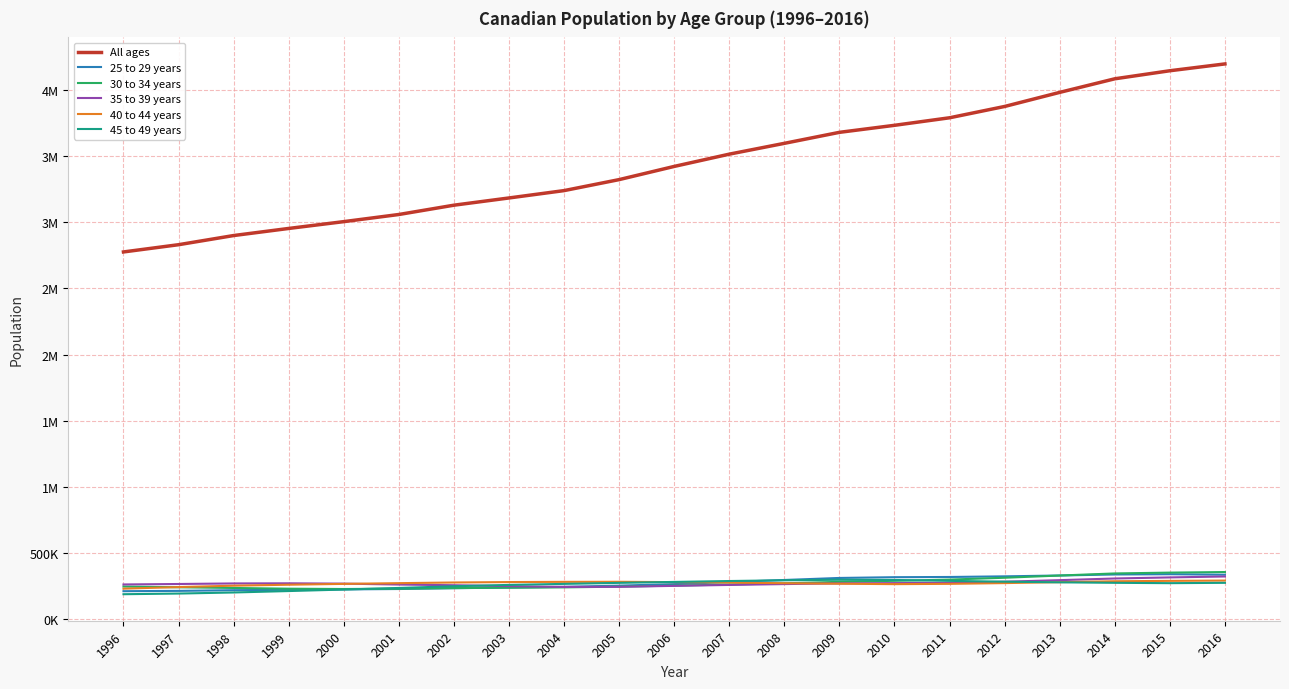

Rank the series at 2012 from highest to lowest value.

All ages, 25 to 29 years, 30 to 34 years, 45 to 49 years, 35 to 39 years, 40 to 44 years